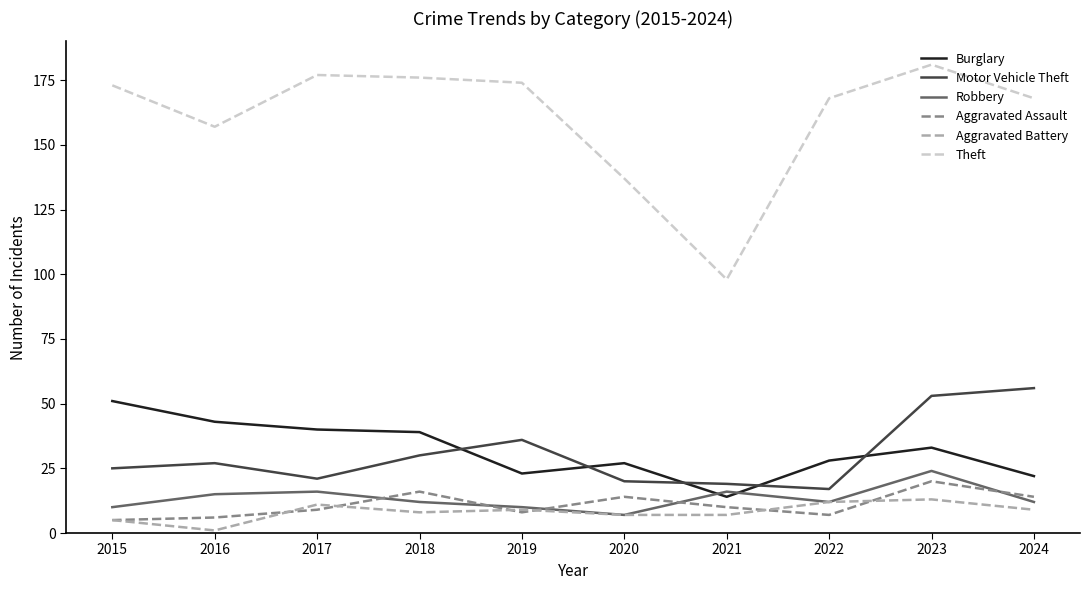

What value does the Theft series have at 2019?

174